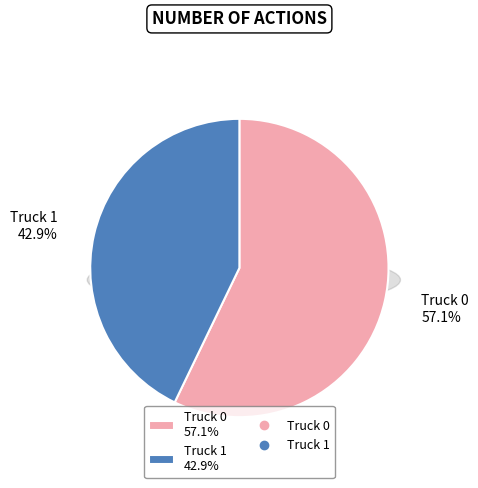

Does Truck 1 account for over 50% of the chart?

No